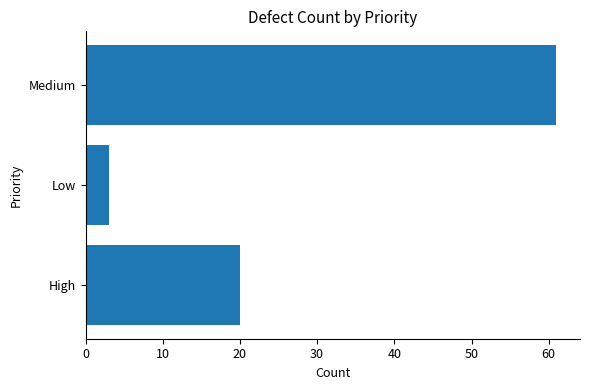

What is the average value?

28